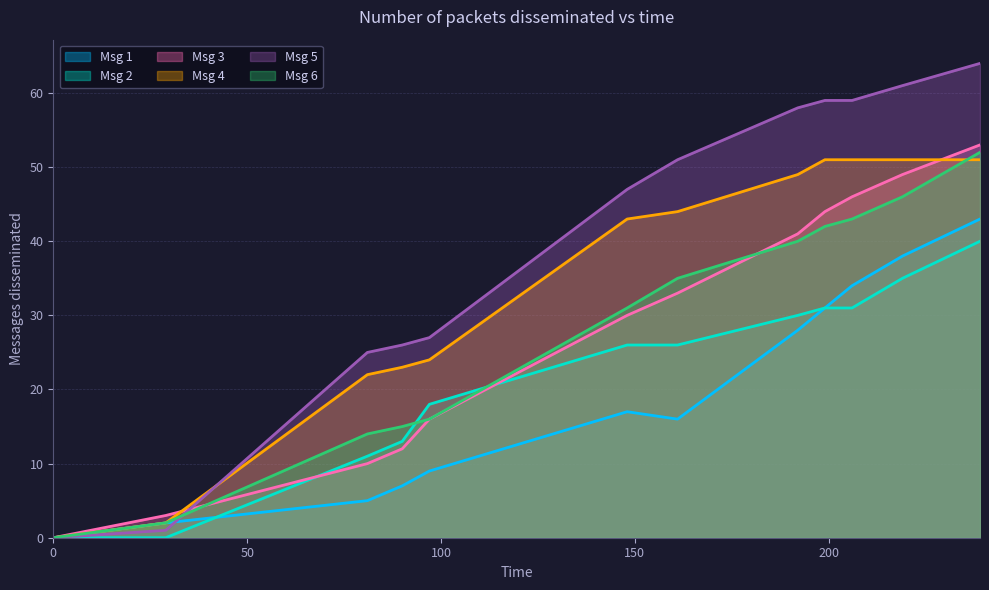

How many data points does each series have?

12